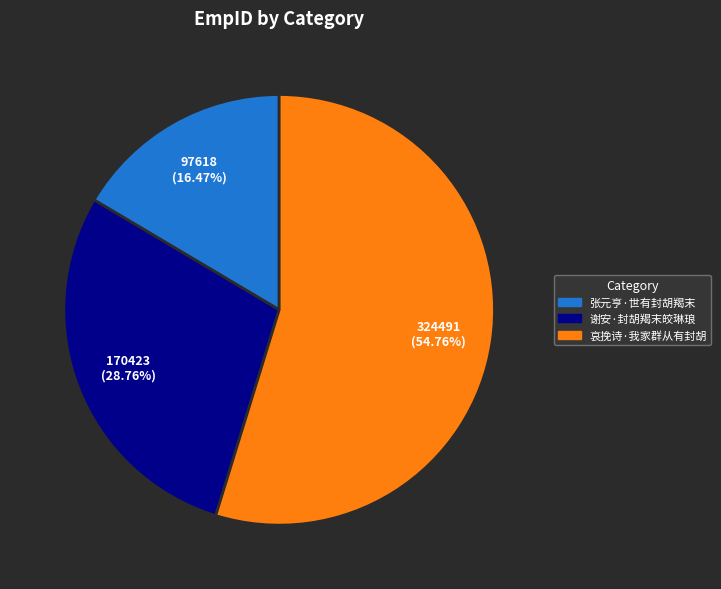

What portion of the pie excludes 哀挽诗·我家群从有封胡?

45.2%